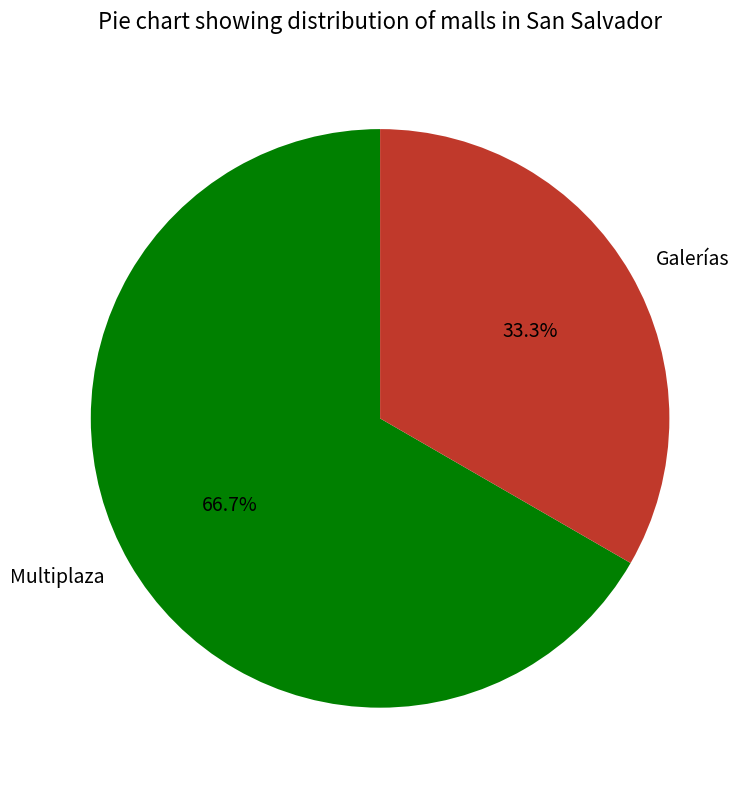

To the nearest percent, what percentage of the pie is Galerías?

33%